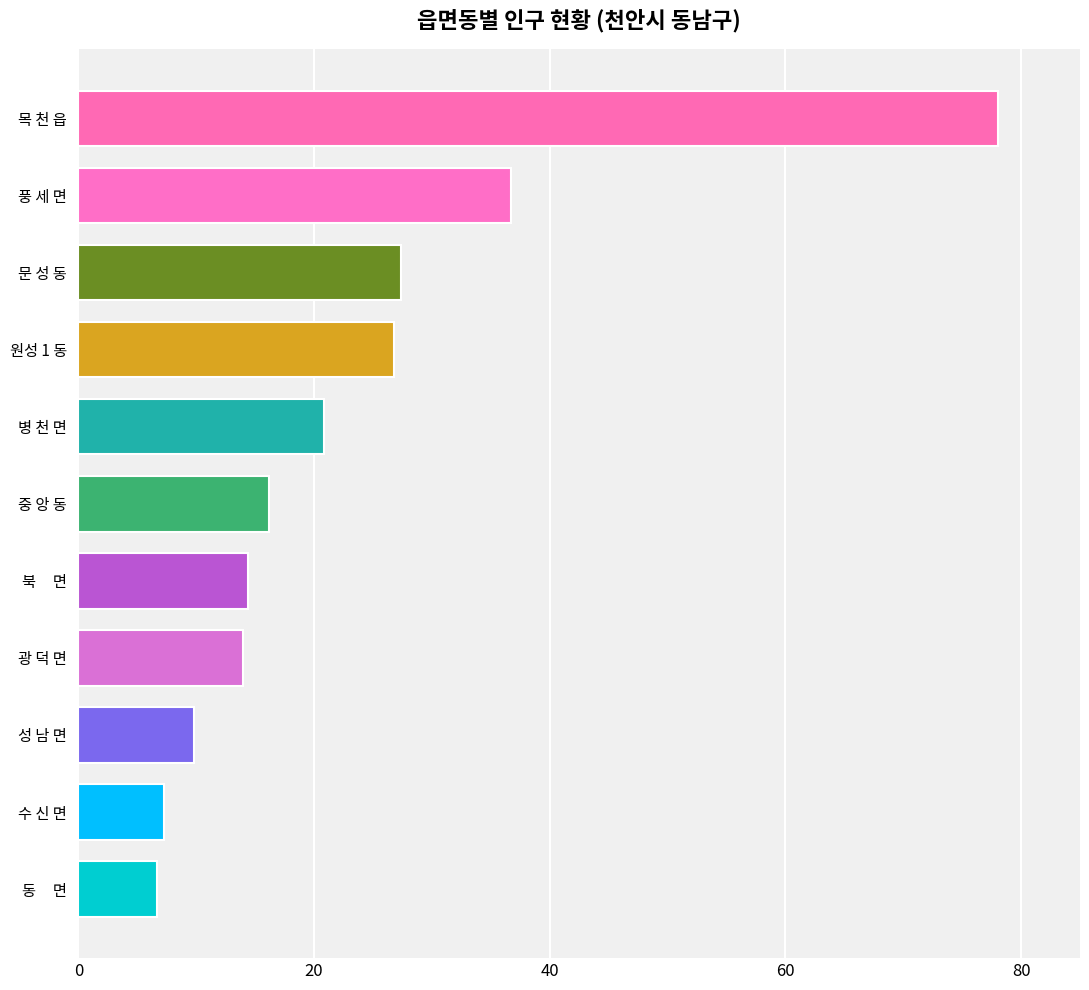

Reading top to bottom, extract all data points from this chart.

78.0	36.7	27.4	26.8	20.9	16.2	14.4	14.0	9.8	7.3	6.7